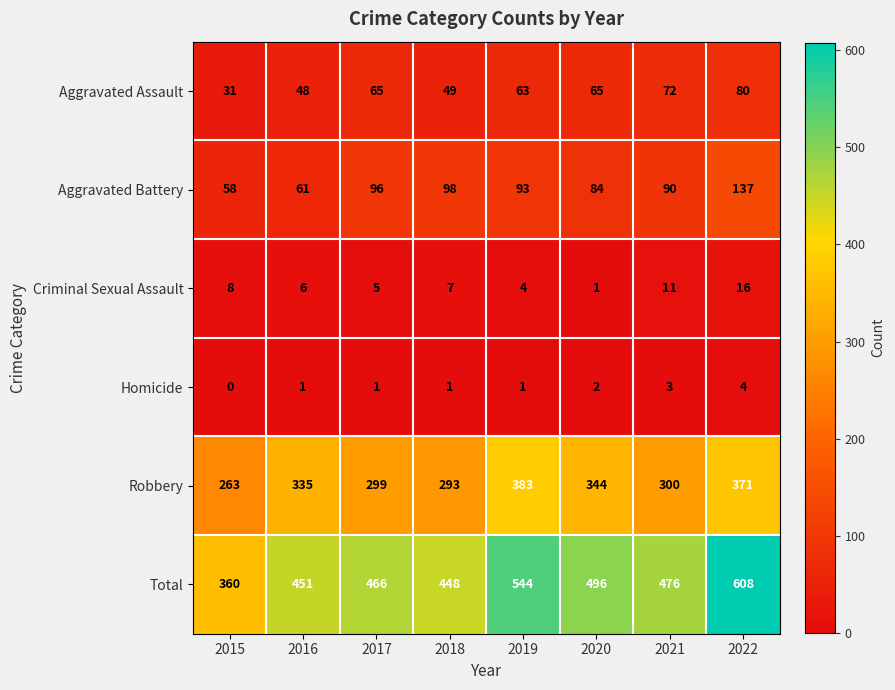

Read the Criminal Sexual Assault value at 2018.

7